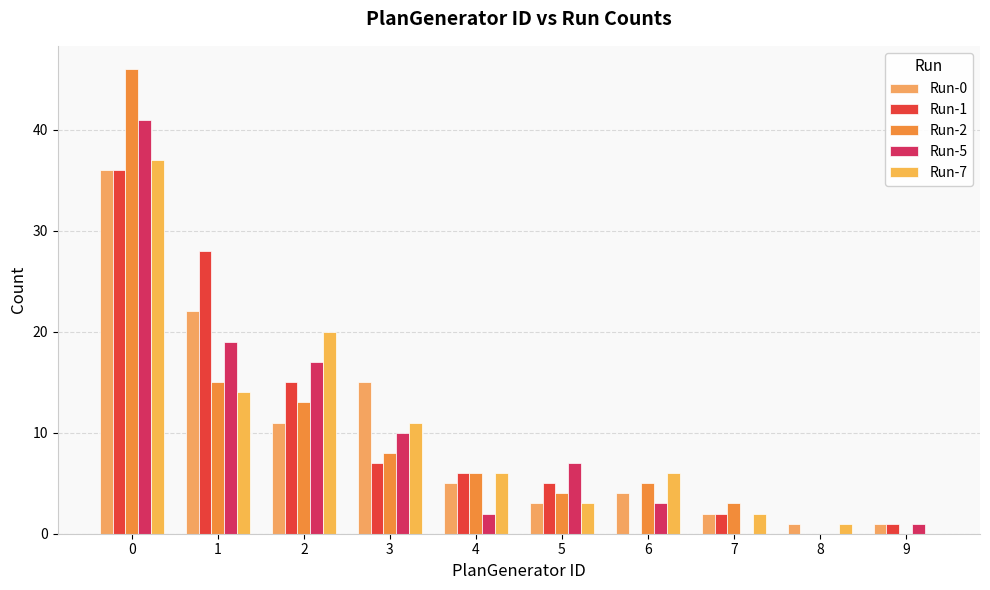

Which category has the lowest value in the Run-1 series?

6